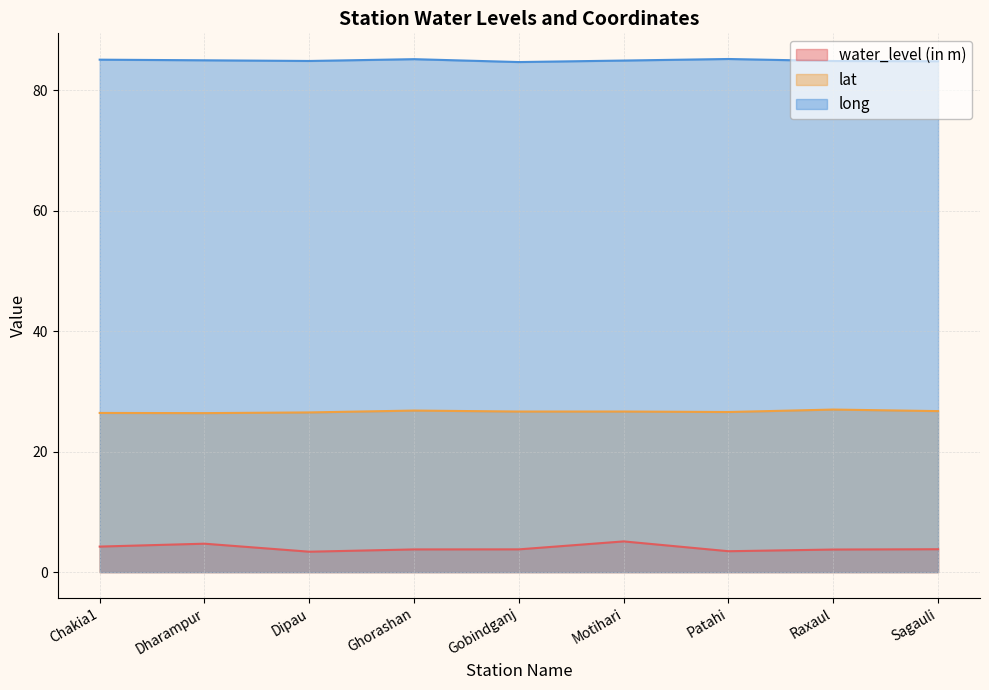

At which category is the sum across all series the highest?

Motihari